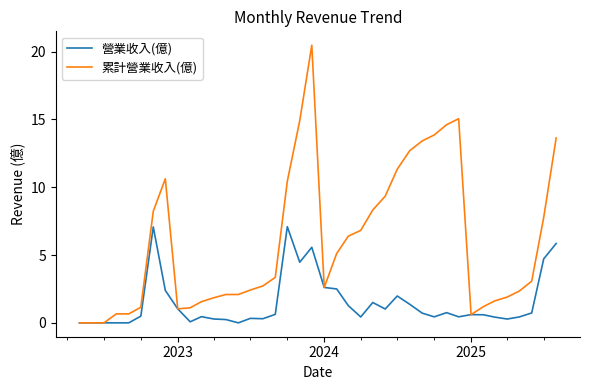

List the series in order of their overall mean, highest first.

累計營業收入(億), 營業收入(億)